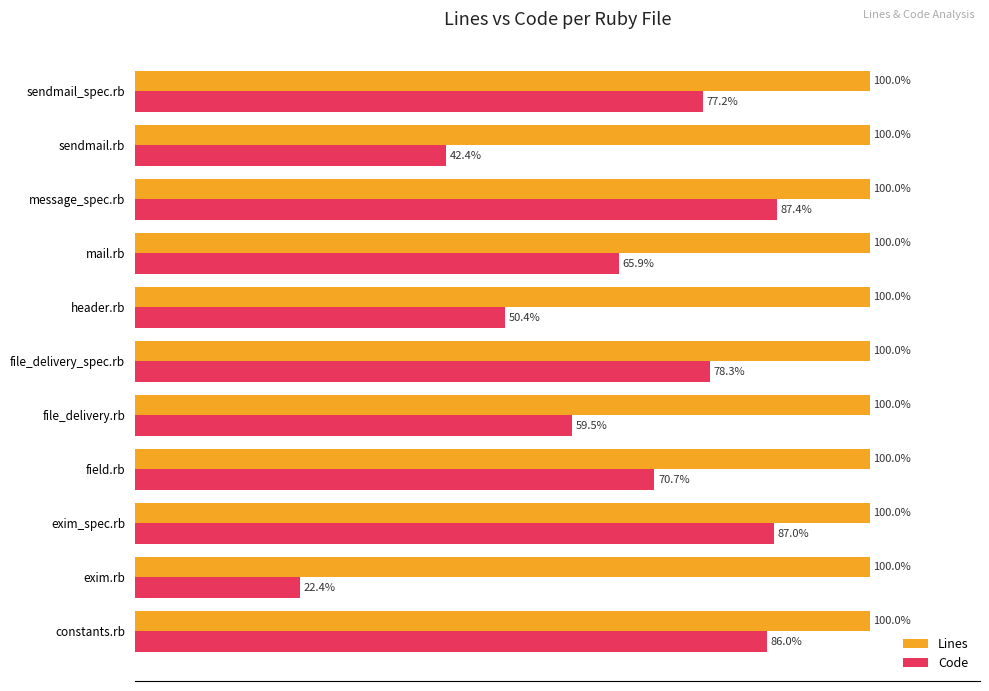

Which series has the largest range (max minus min)?

Code